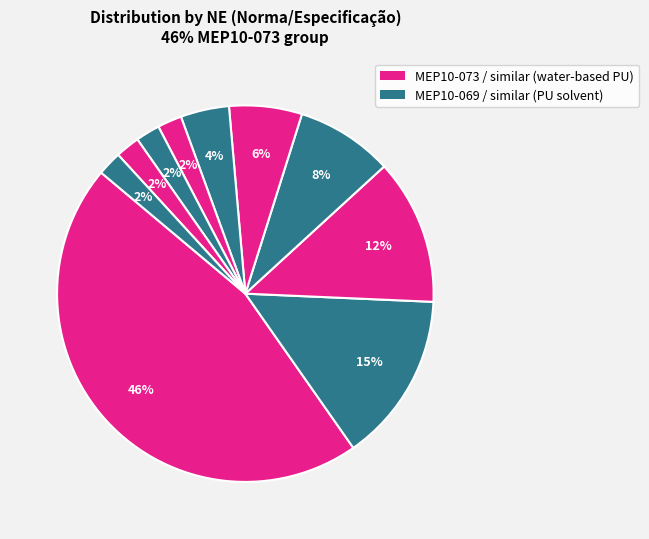

Count the number of slices in the pie.

10